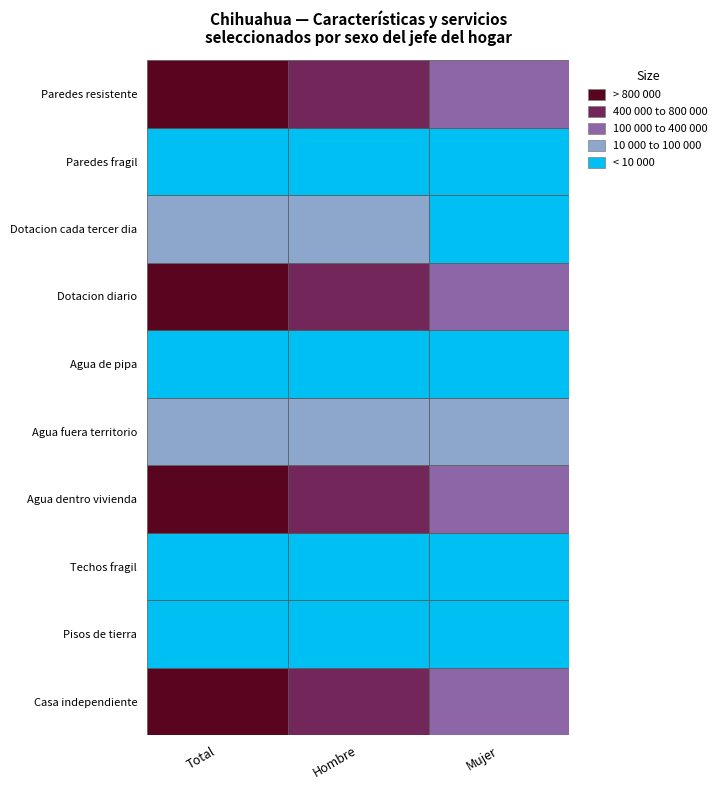

Is the value of Agua de pipa at 1 greater than the value of Dotacion diario at 0?

No